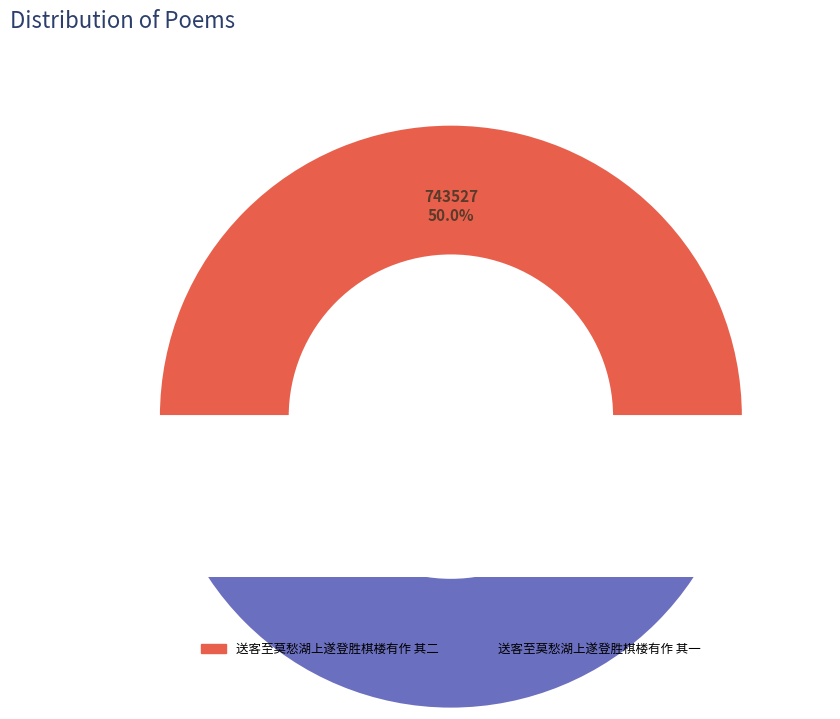

Which slice is the largest?

送客至莫愁湖上遂登胜棋楼有作 其二